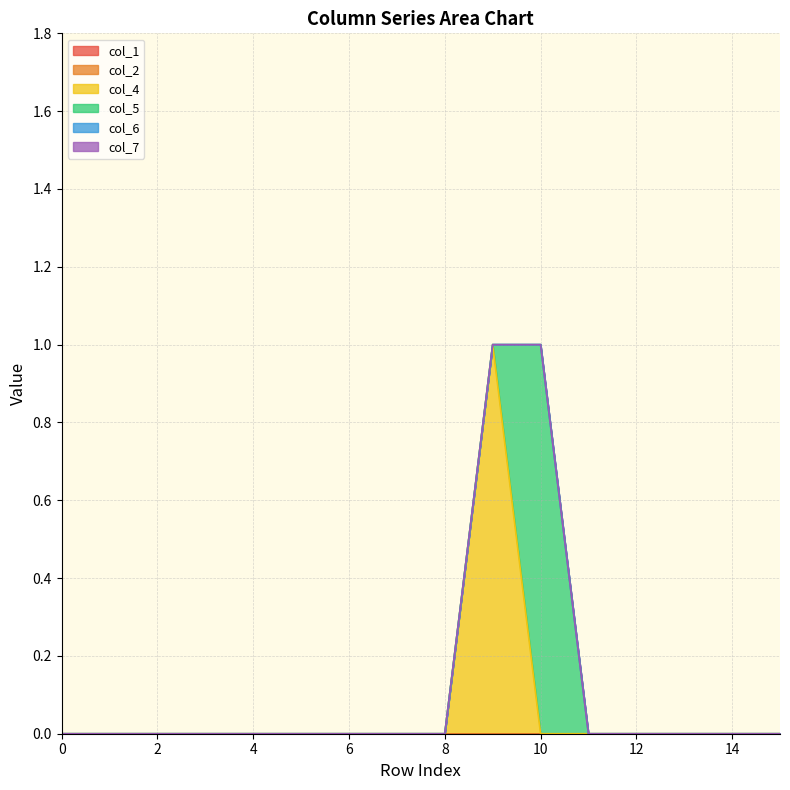

Which series has the largest range (max minus min)?

col_4